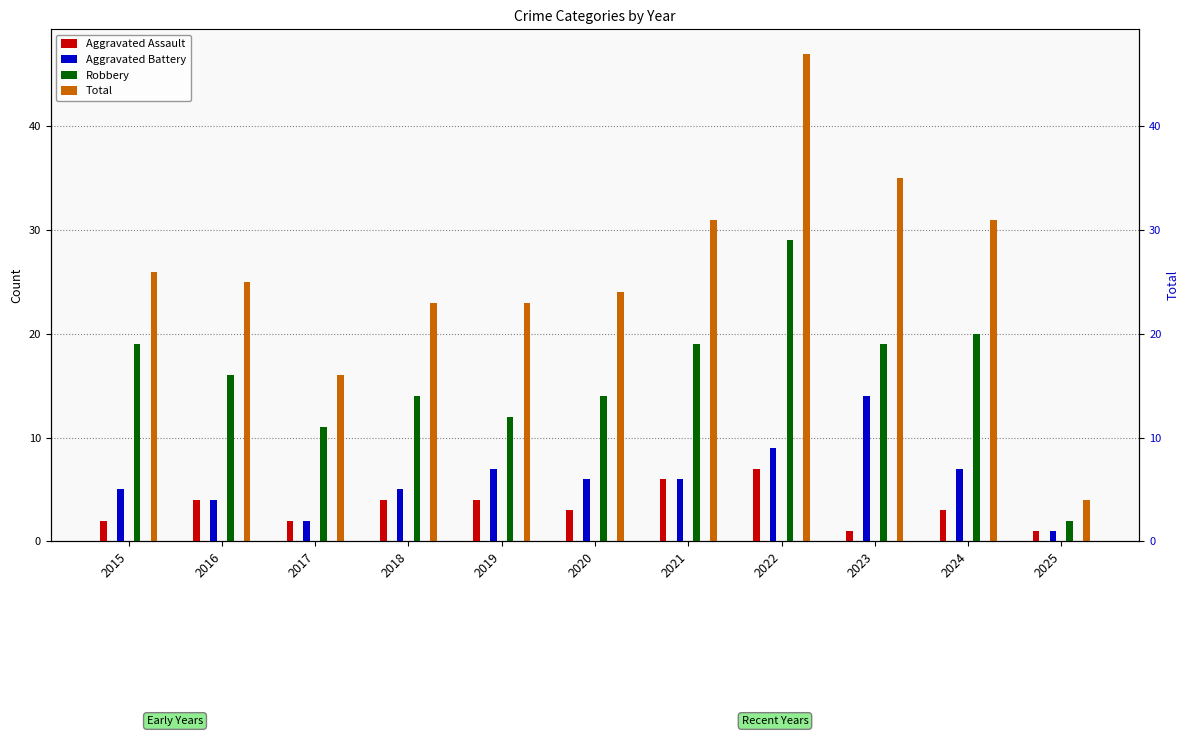

How many bars are there in total?

44